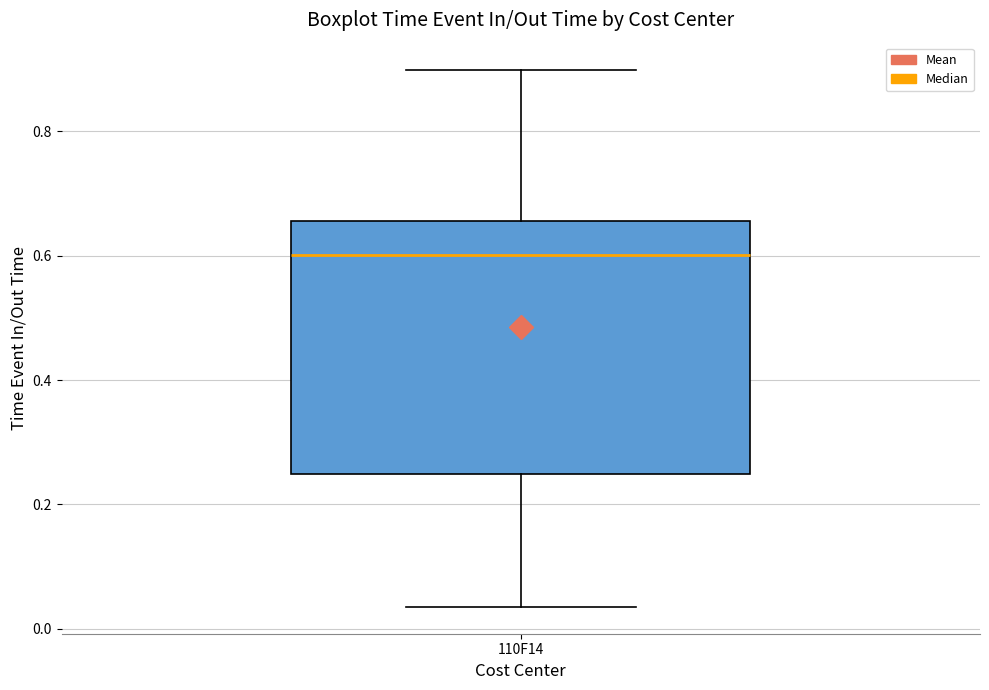

Transcribe this box plot: give where the median line is, the range the box spans, and where the two whiskers end, as read against the y-axis. The values are not printed on the chart, so give them approximately, as read against the axis.

median 0.60, box 0.24 to 0.66, whiskers 0.04 to 0.90